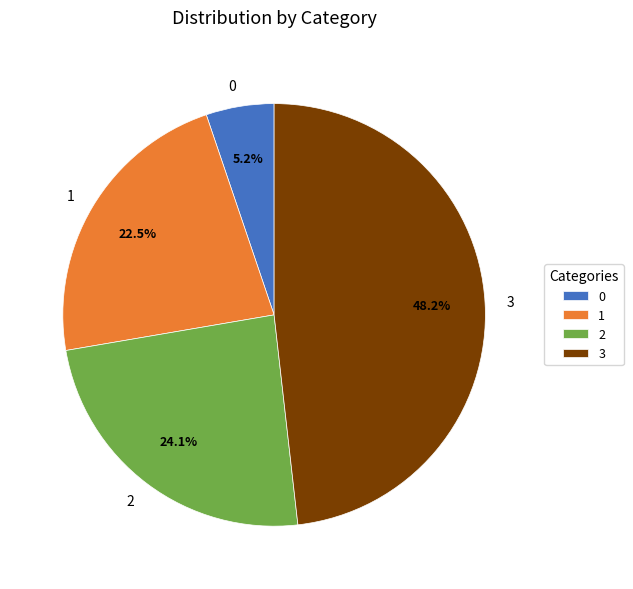

The 0 slice represents 1% of the pie. True or false?

False